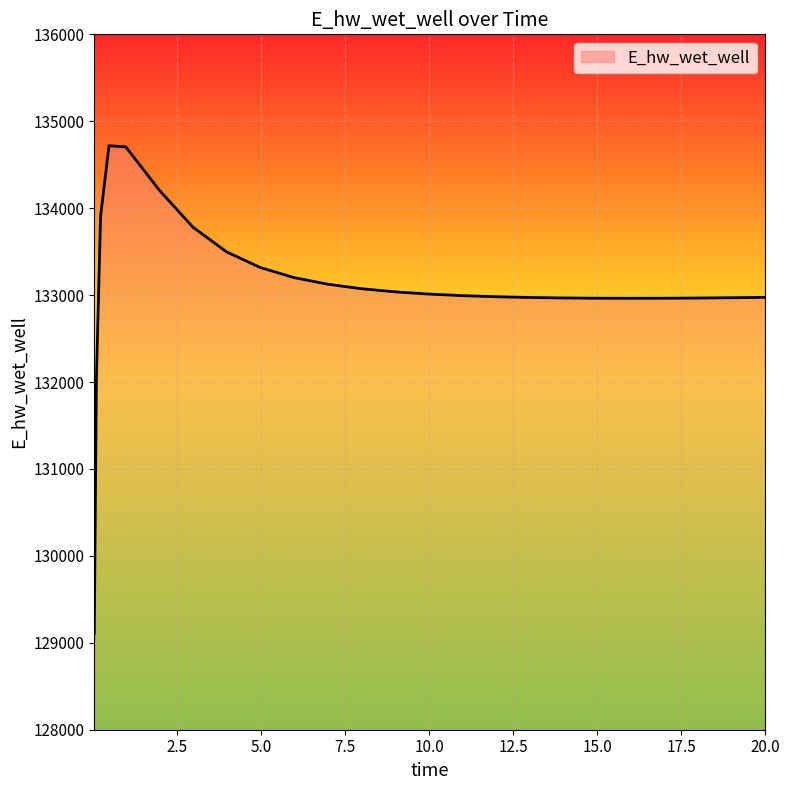

What is the smallest value displayed?

129103.9